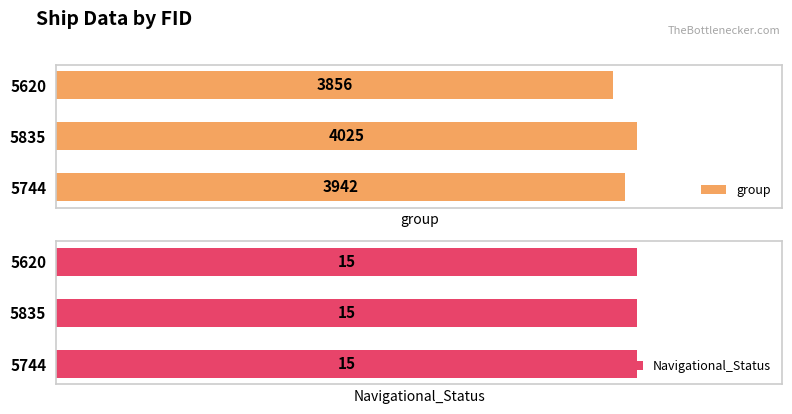

True or false: Navigational_Status has a value of 0.3 at 2.

False